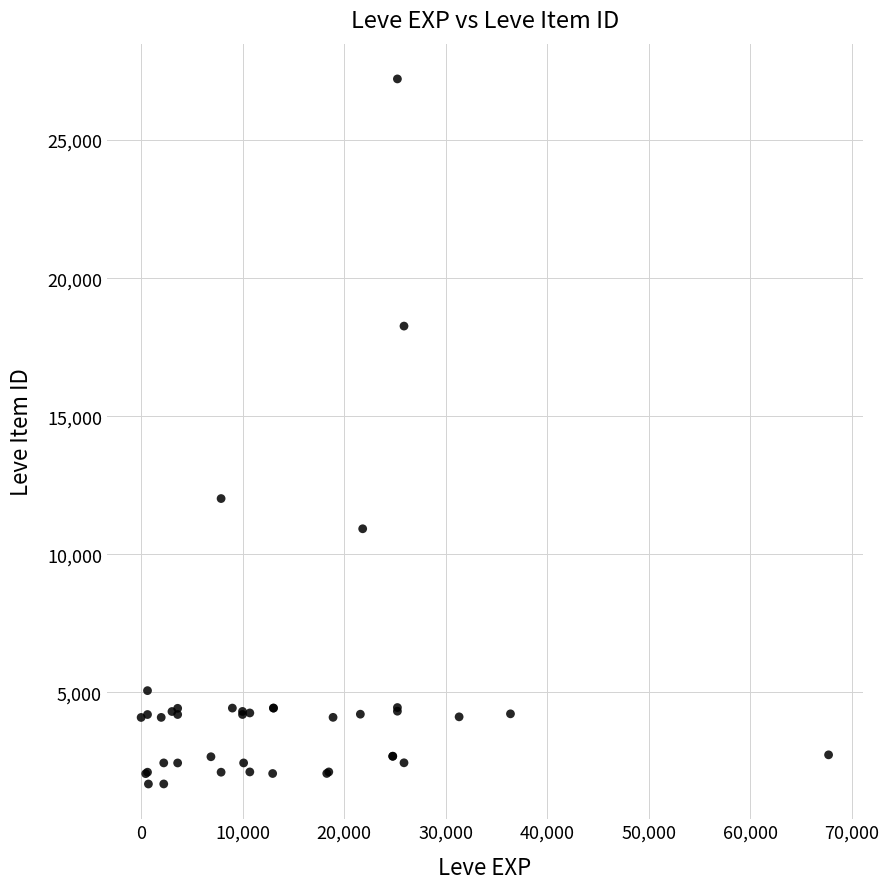

What Y value in the scatter plot is closest to 14448?

12018